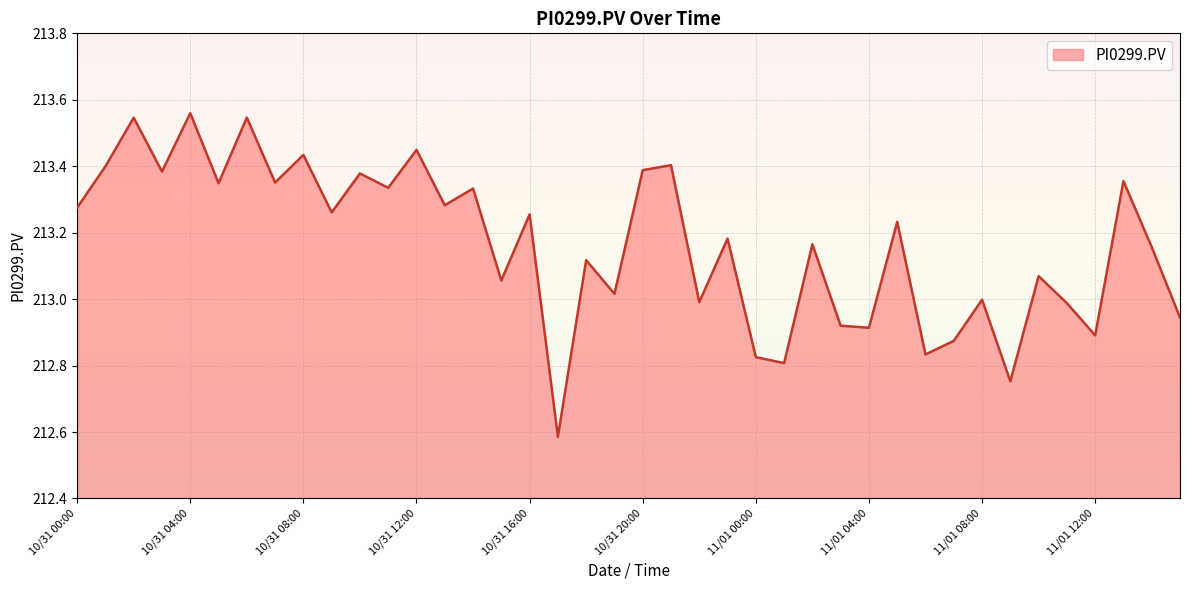

What is the difference between the maximum and minimum values?

1.0